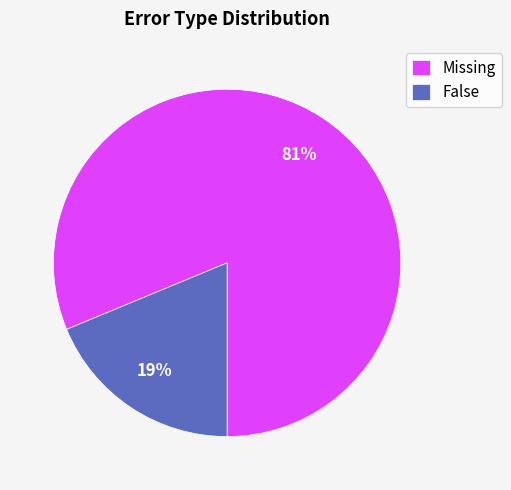

To the nearest percent, what is the difference between the largest and smallest slice percentages?

62%